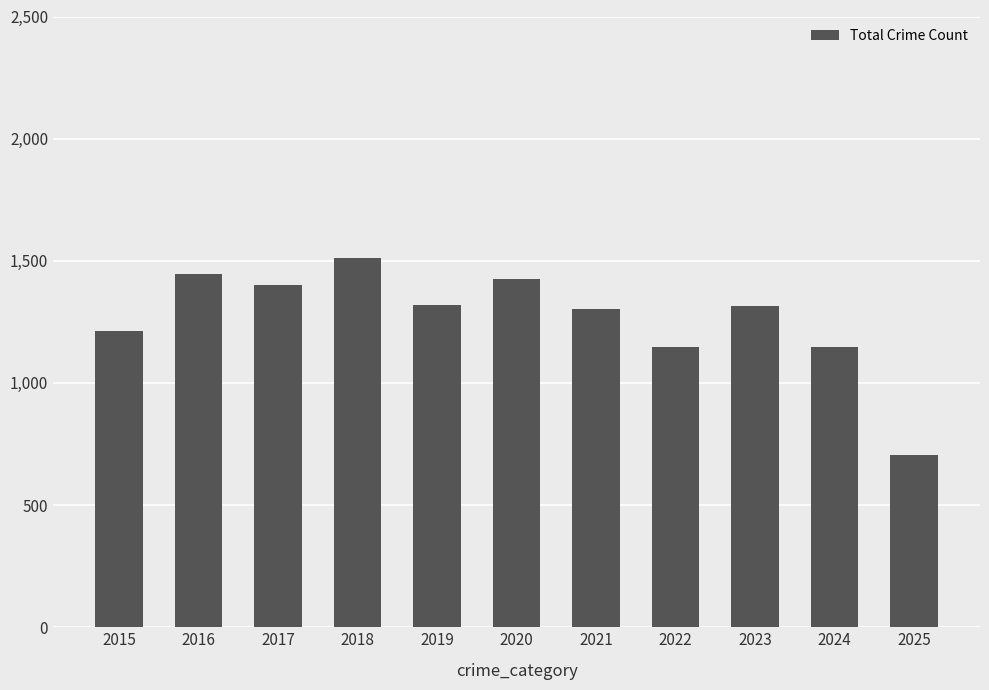

Which label corresponds to the smallest value in the chart?

2025